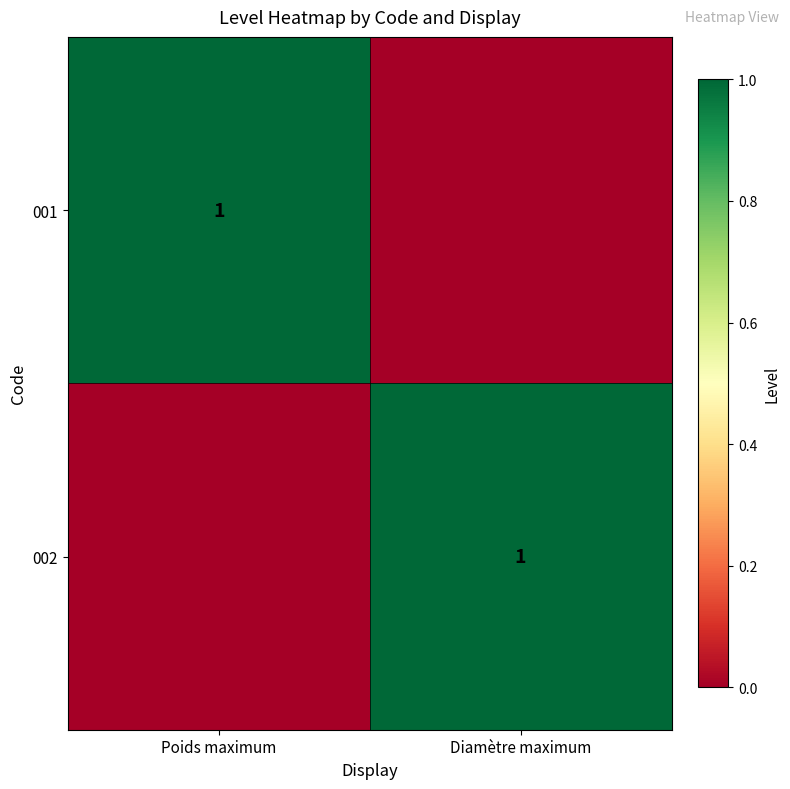

At which category is the sum across all series the highest?

Poids maximum